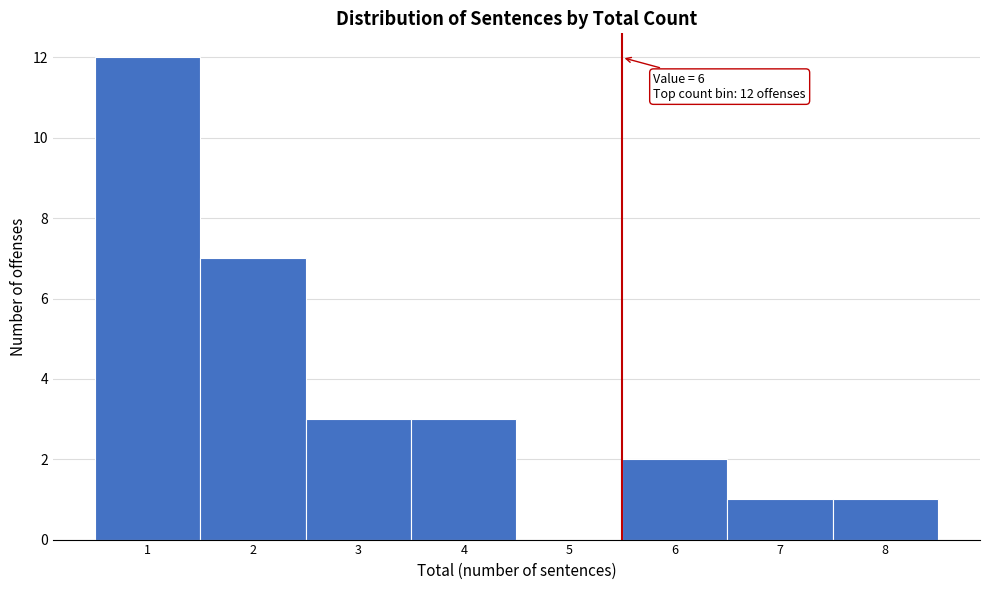

Reading left to right, what are all the values shown in this chart?

1=12	2=7	3=3	4=3	5=0	6=2	7=1	8=1